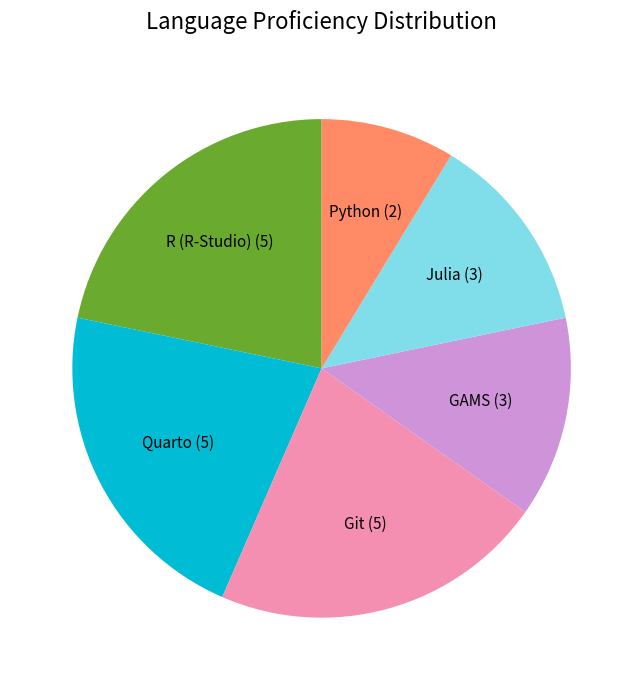

Does any single category account for the majority?

No